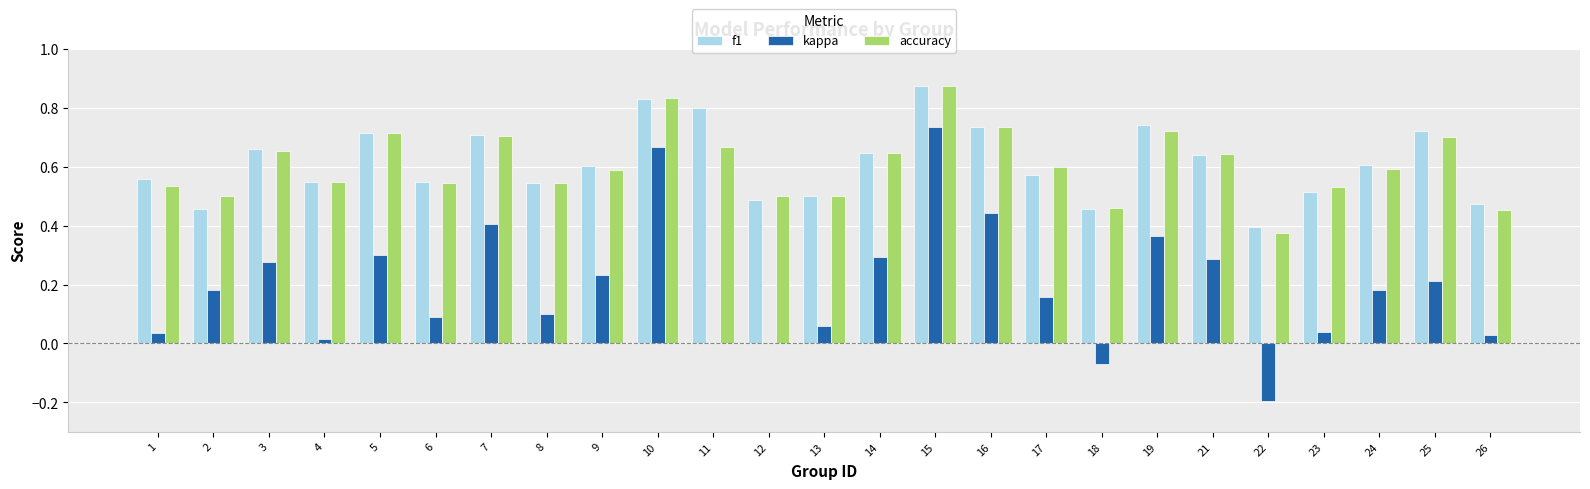

Is it true that f1 equals 0.5 at 8?

True